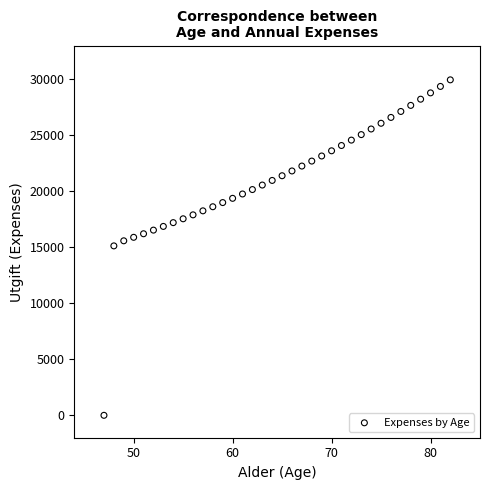

What is the range of X values (max minus min)?

35.0